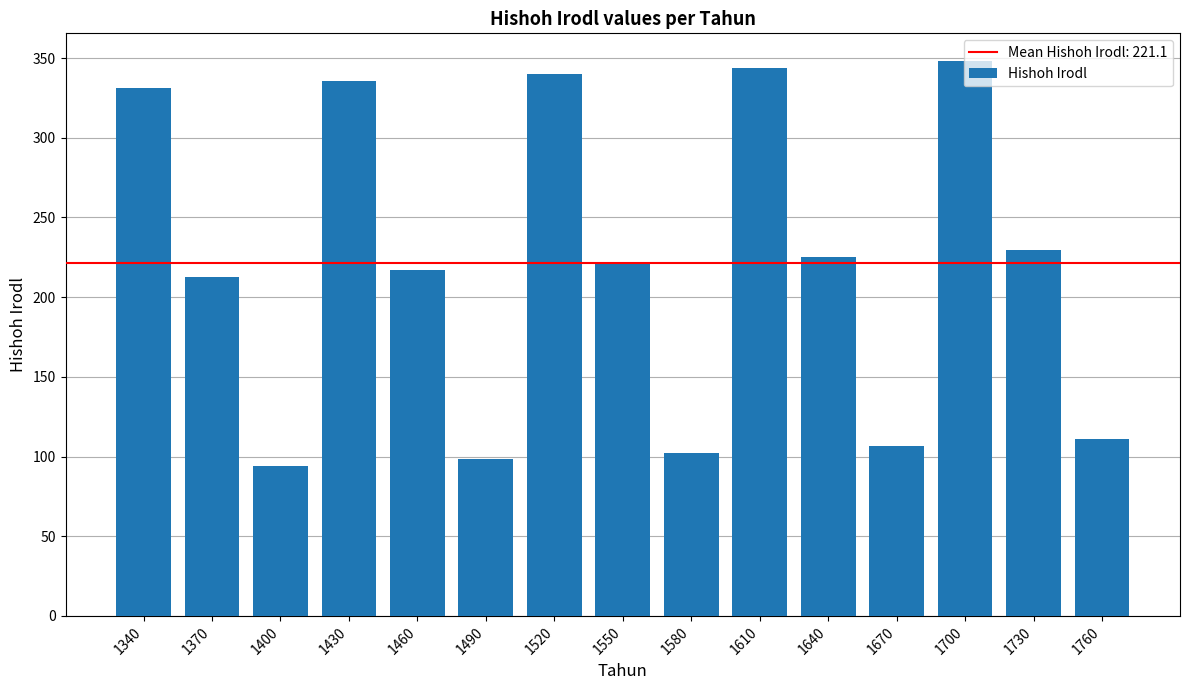

List the labels in order of value, largest first.

1700, 1610, 1520, 1430, 1340, 1730, 1640, 1550, 1460, 1370, 1760, 1670, 1580, 1490, 1400